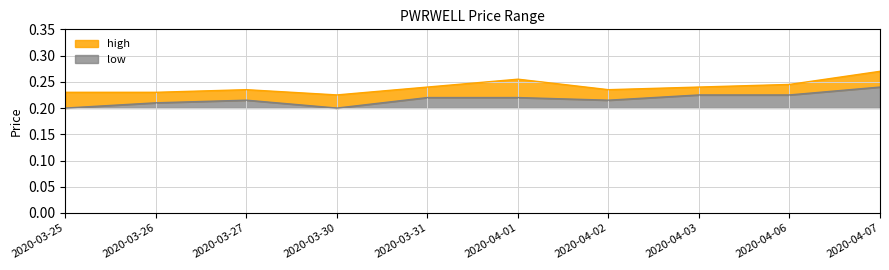

What is the value of the low point at the 4th from the left?

0.2